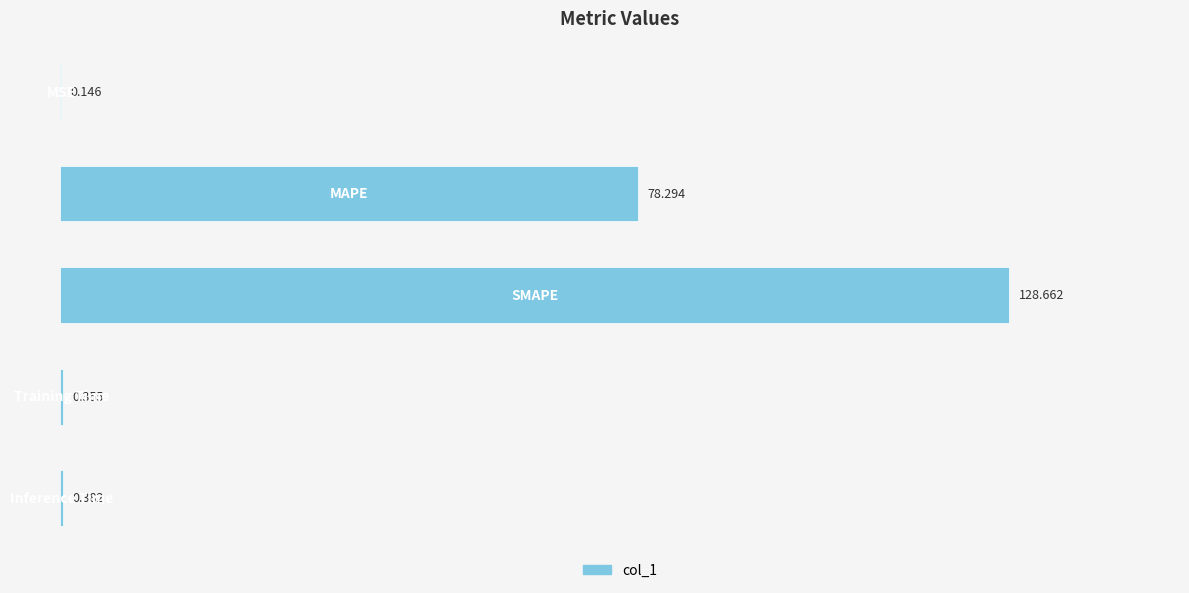

What is the maximum value shown in the chart?

128.7